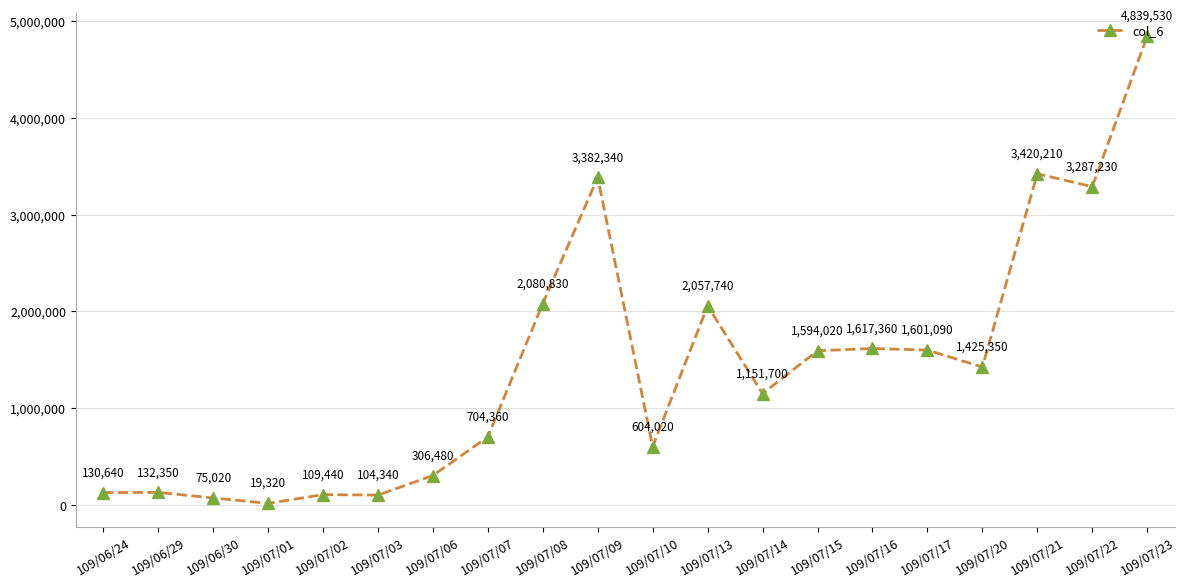

Which label corresponds to the largest value in the chart?

109/07/23